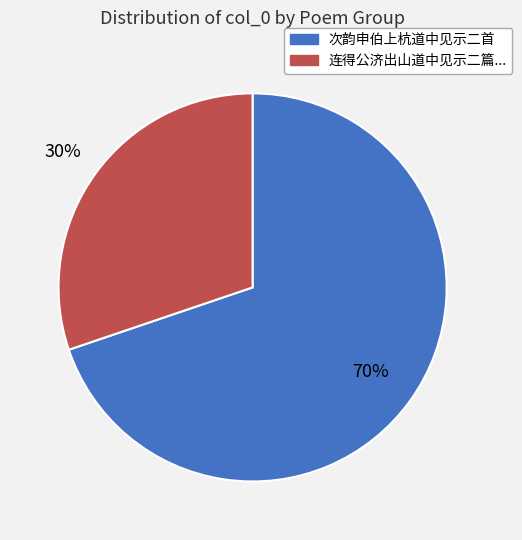

How many segments does this pie chart have?

2